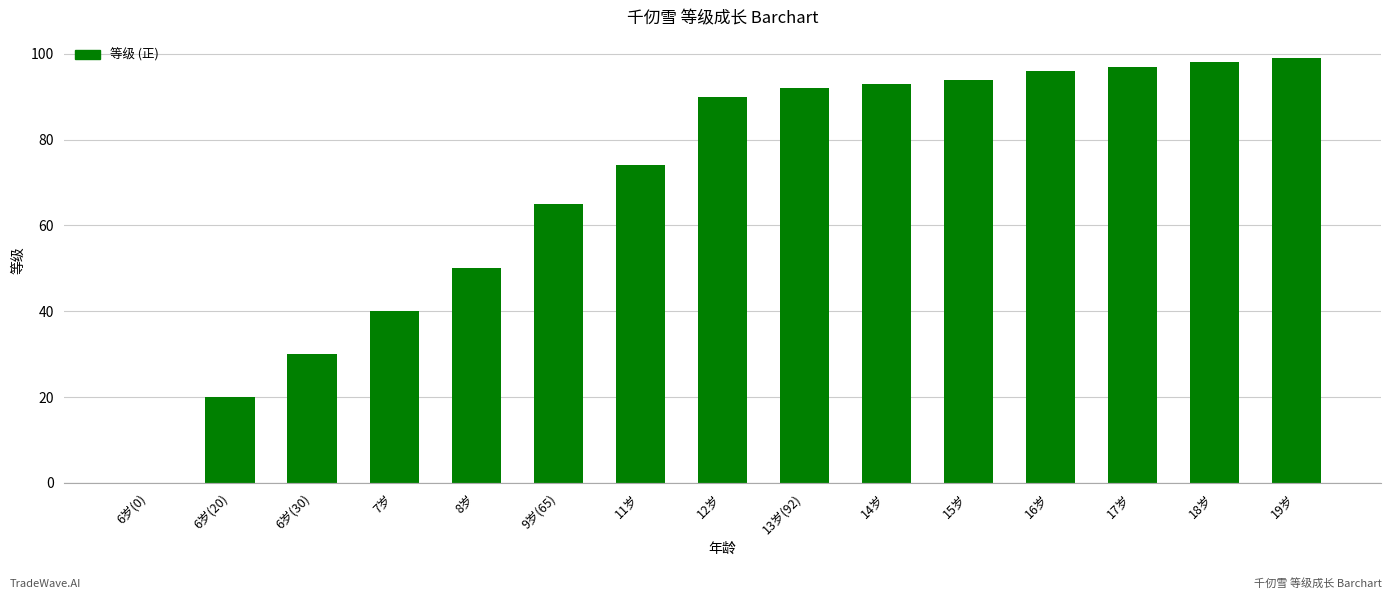

What value does the data have at 14岁, to the nearest 5?

95